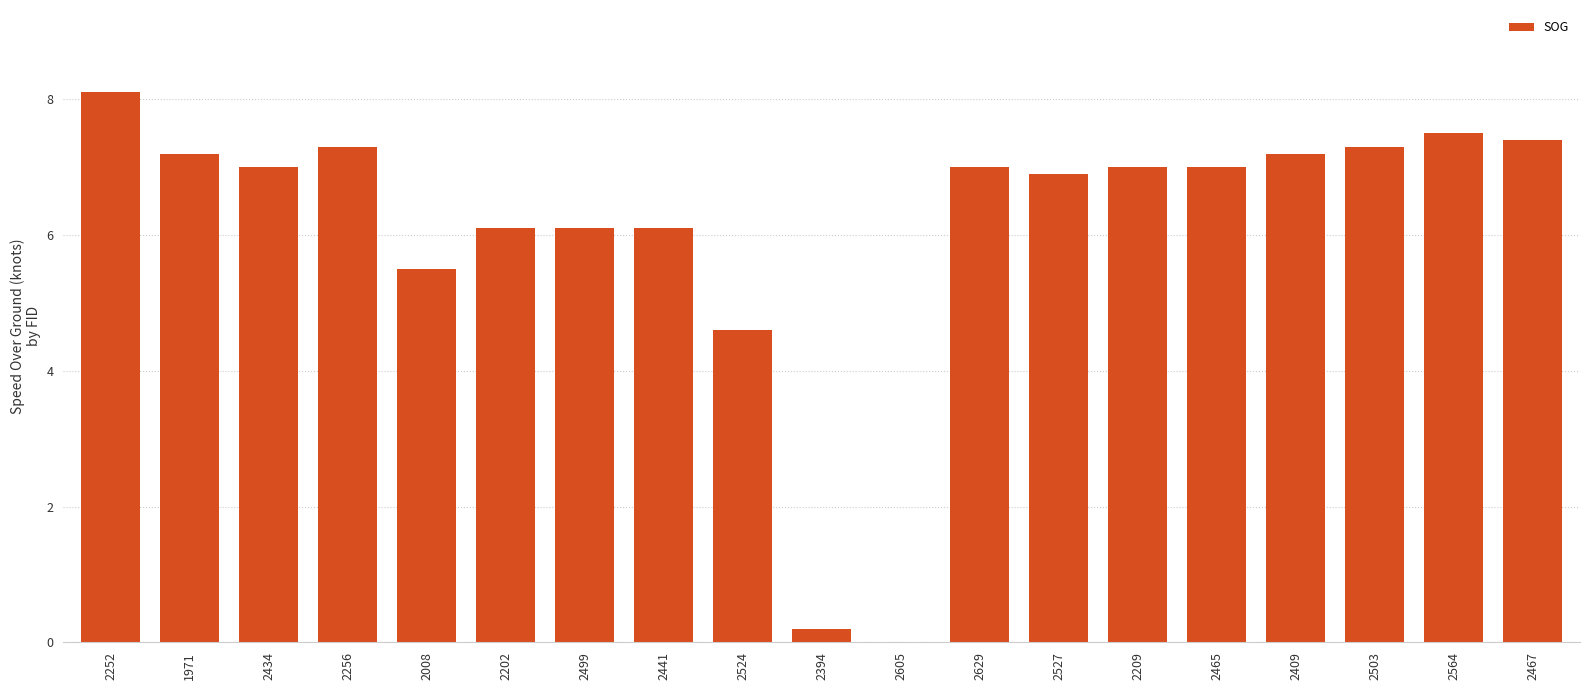

Reading left to right, transcribe all the data shown in this chart.

8.1	7.2	7.0	7.3	5.5	6.1	6.1	6.1	4.6	0.2	0.0	7.0	6.9	7.0	7.0	7.2	7.3	7.5	7.4